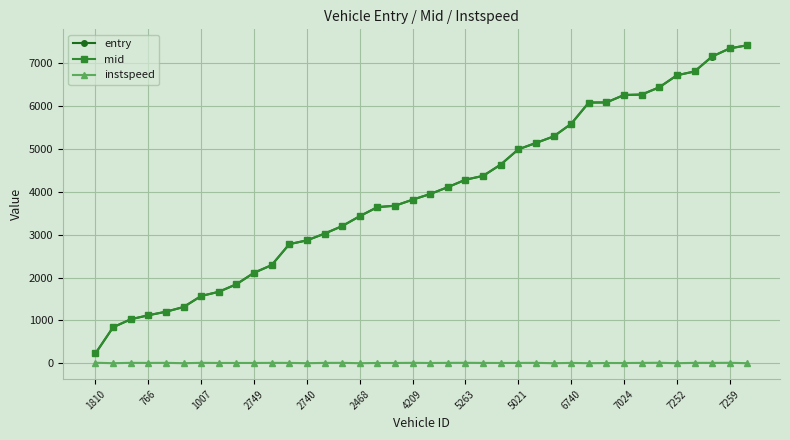

How many lines are shown in the chart?

3